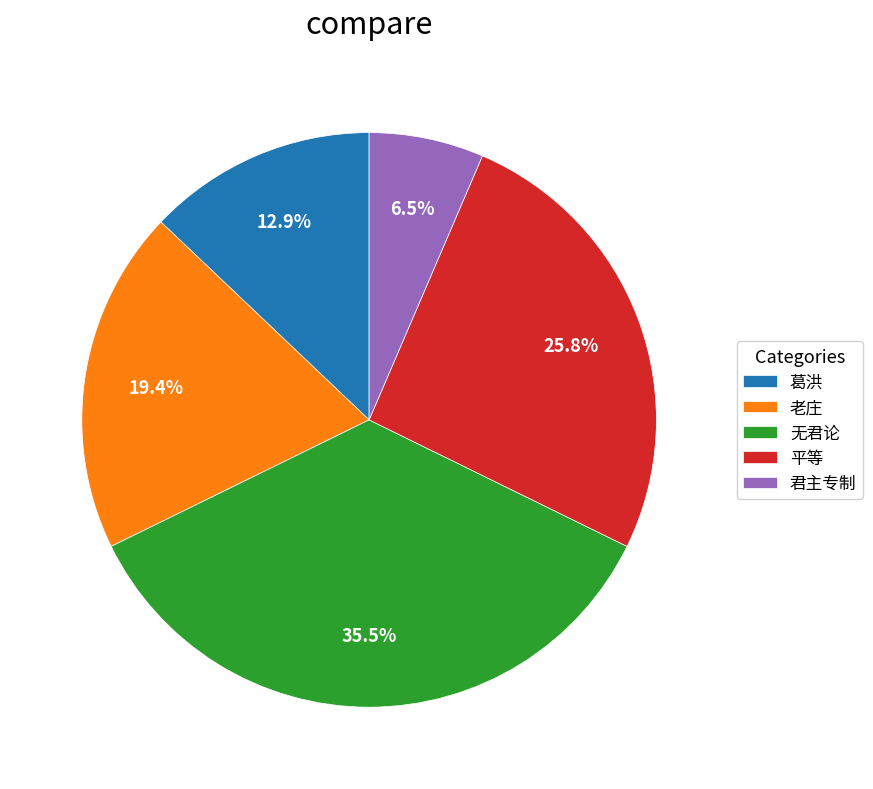

Does 平等 account for over 50% of the chart?

No